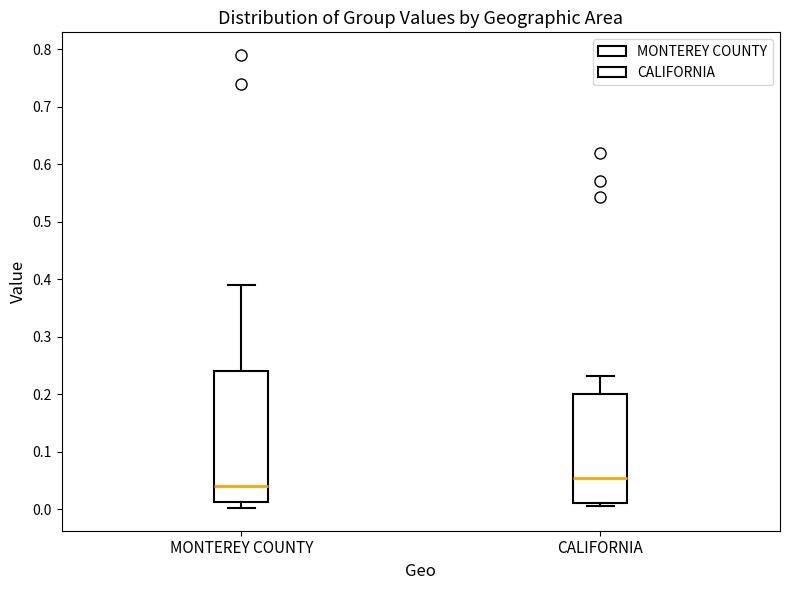

Which box is the tallest, from its lower edge to its upper edge?

MONTEREY COUNTY